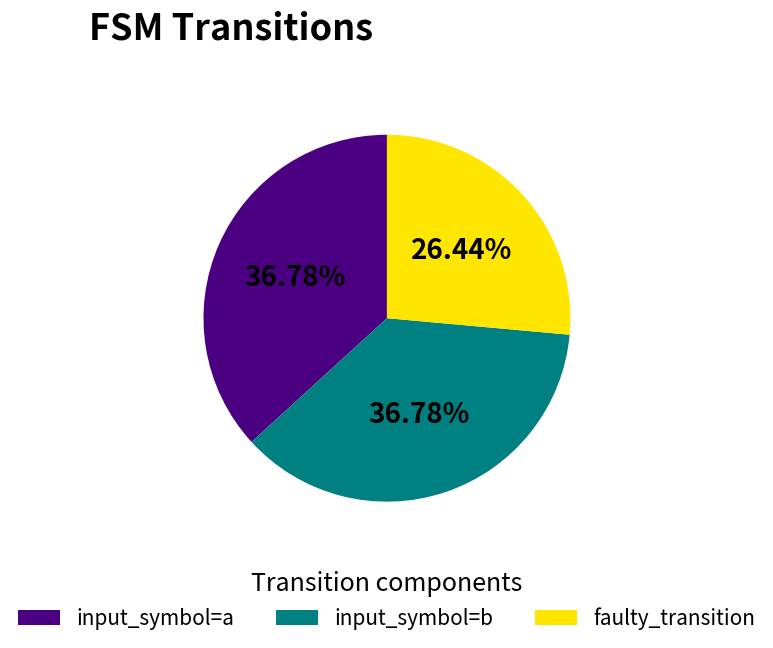

What is the smallest slice in the pie chart?

faulty_transition